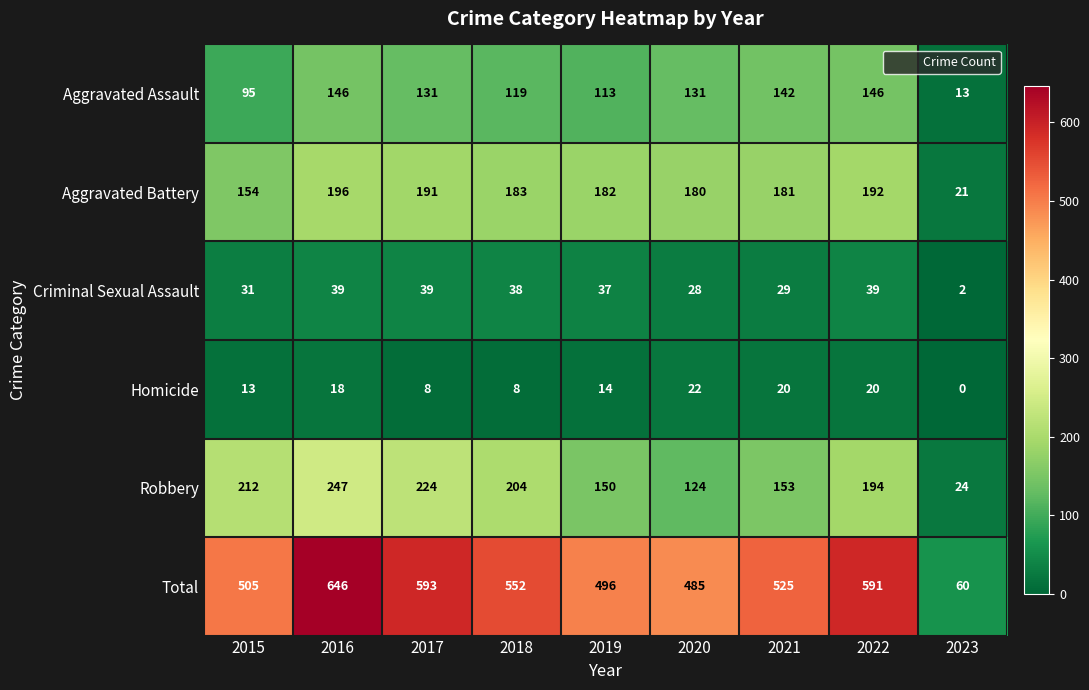

Which series changed the most between 2017 and 2019?

Total